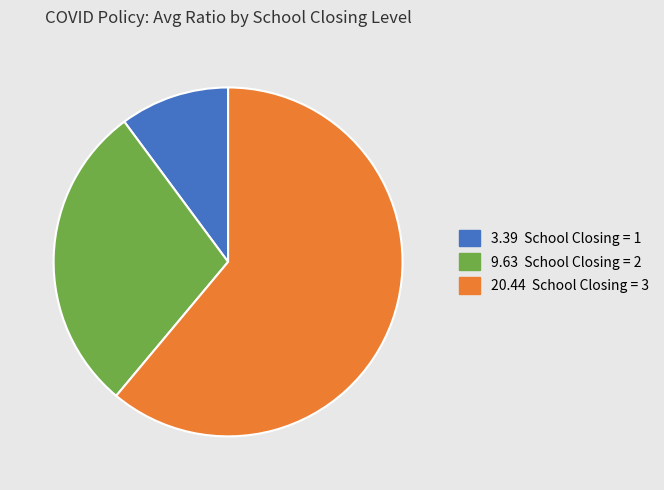

Is there a majority slice in this chart?

Yes